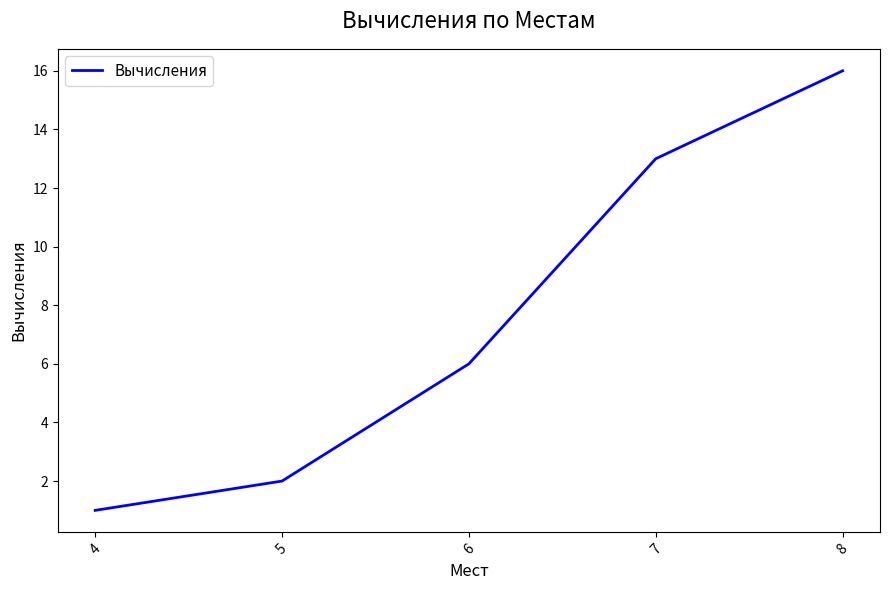

What is the change in value from 5 to 8?

+14